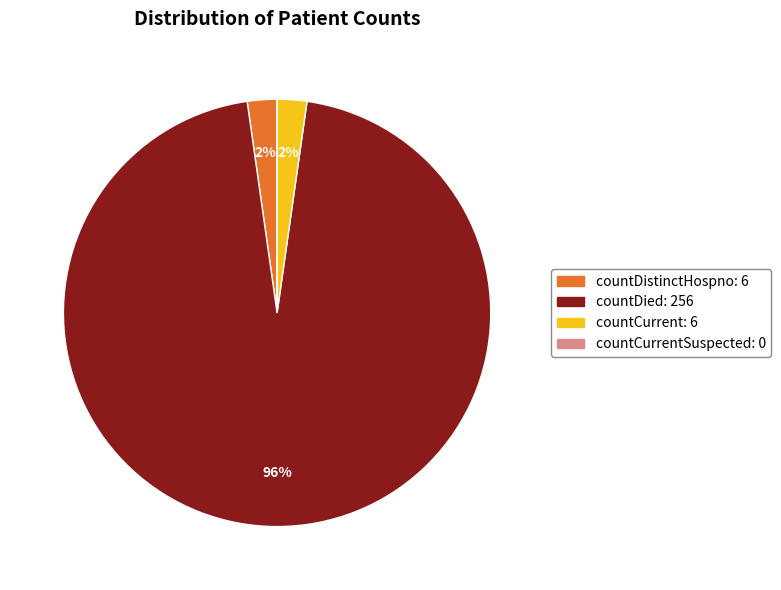

To the nearest percent, what is the average slice percentage?

25%